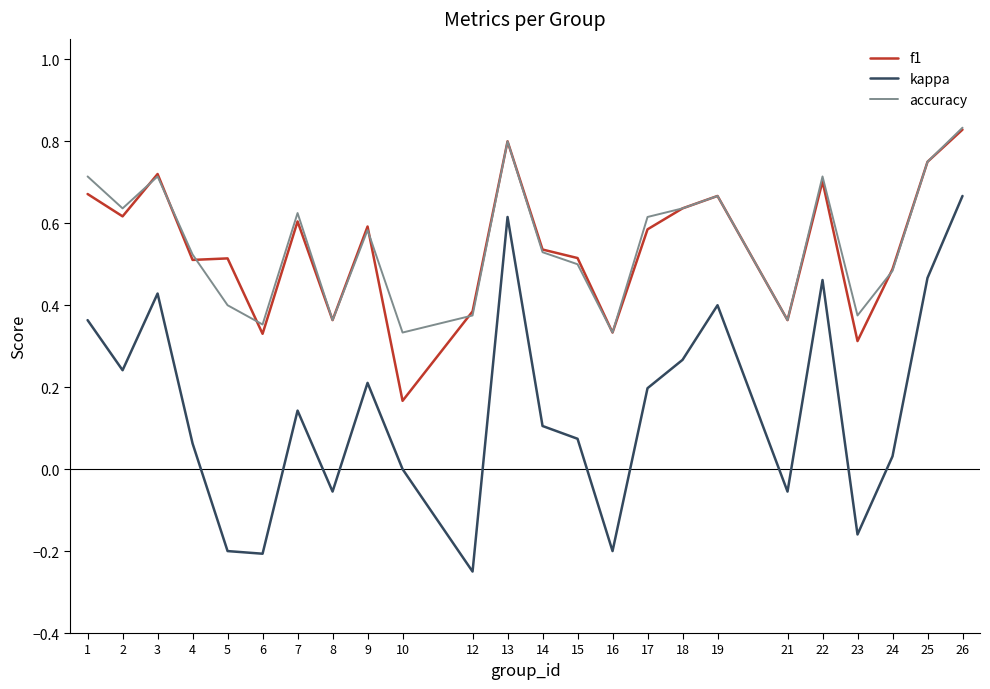

The value of kappa at 23 is -0.0. True or false?

False